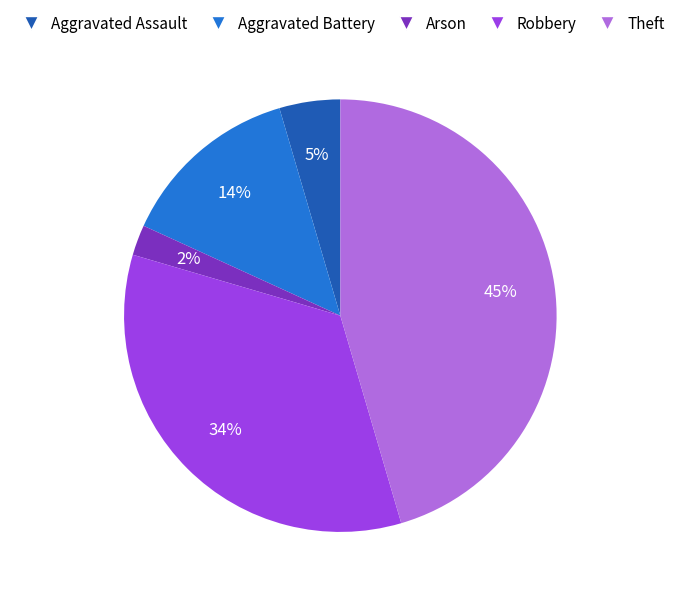

Do Arson and Theft together represent more than half of the pie?

No